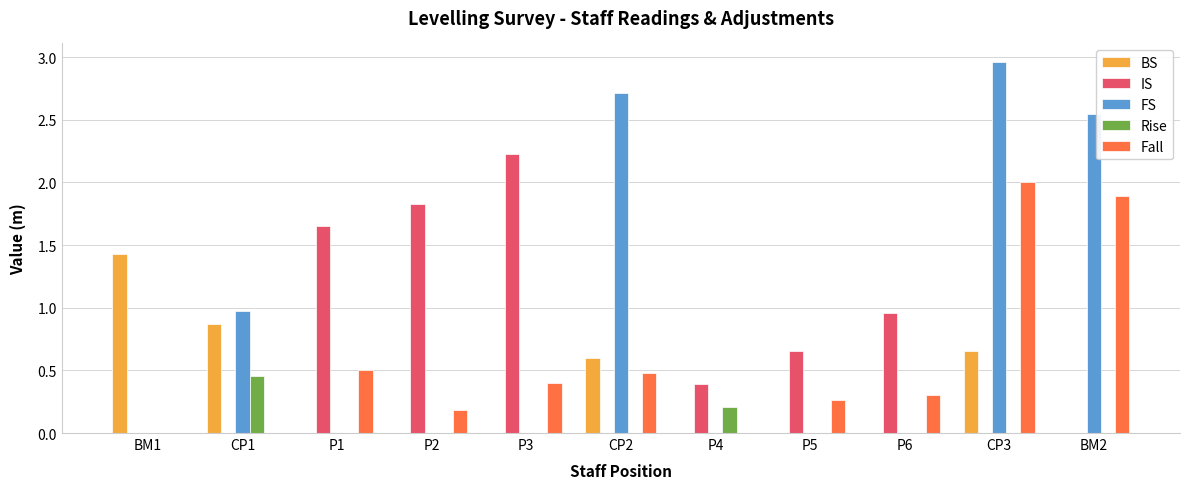

What is the approximate value of Fall at P3?

0.4